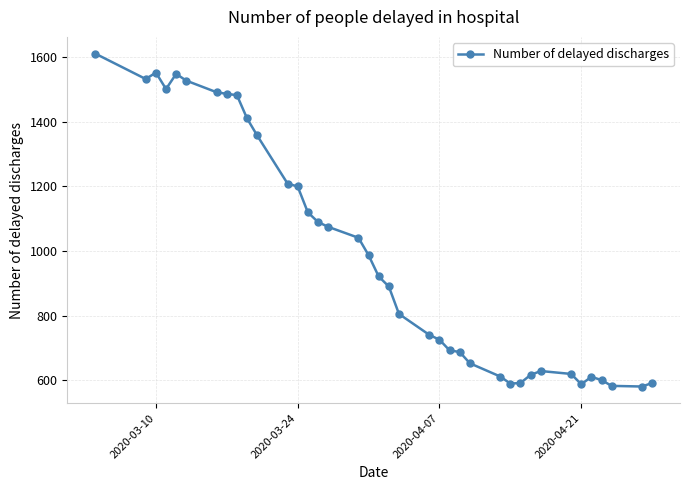

What is the value of the 3rd point from the left?

1553